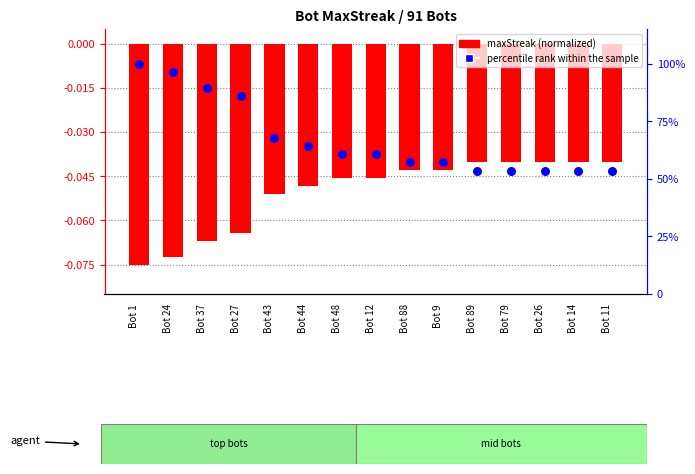

Which series has the widest spread of Y values?

percentile rank within the sample